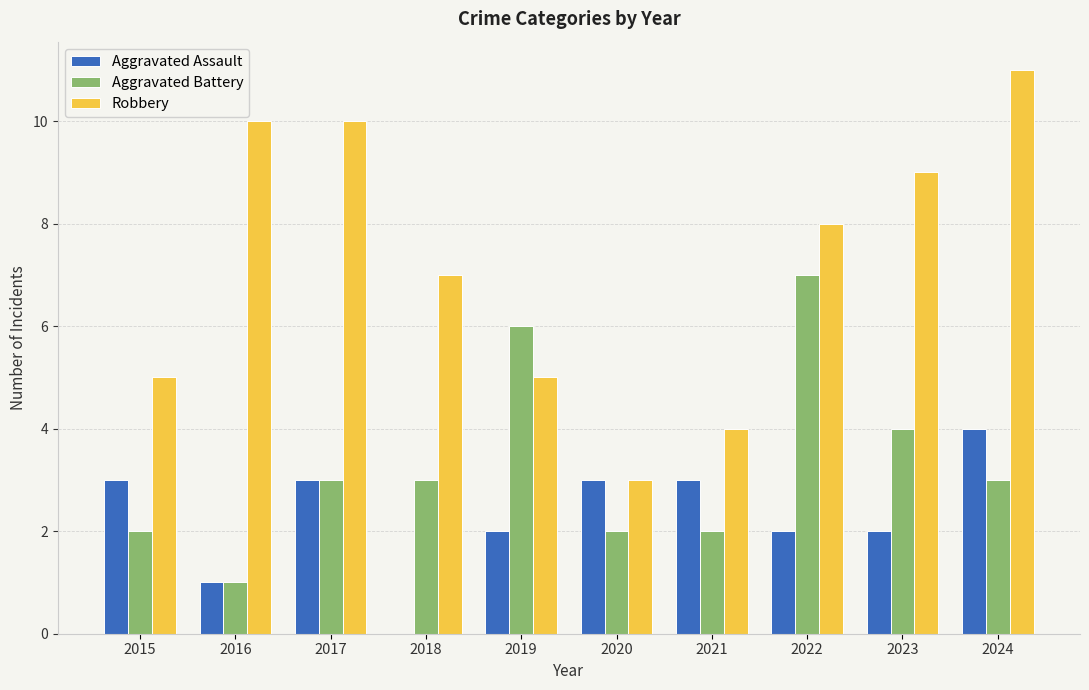

What are all the series names shown in the legend?

Aggravated Assault, Aggravated Battery, Robbery